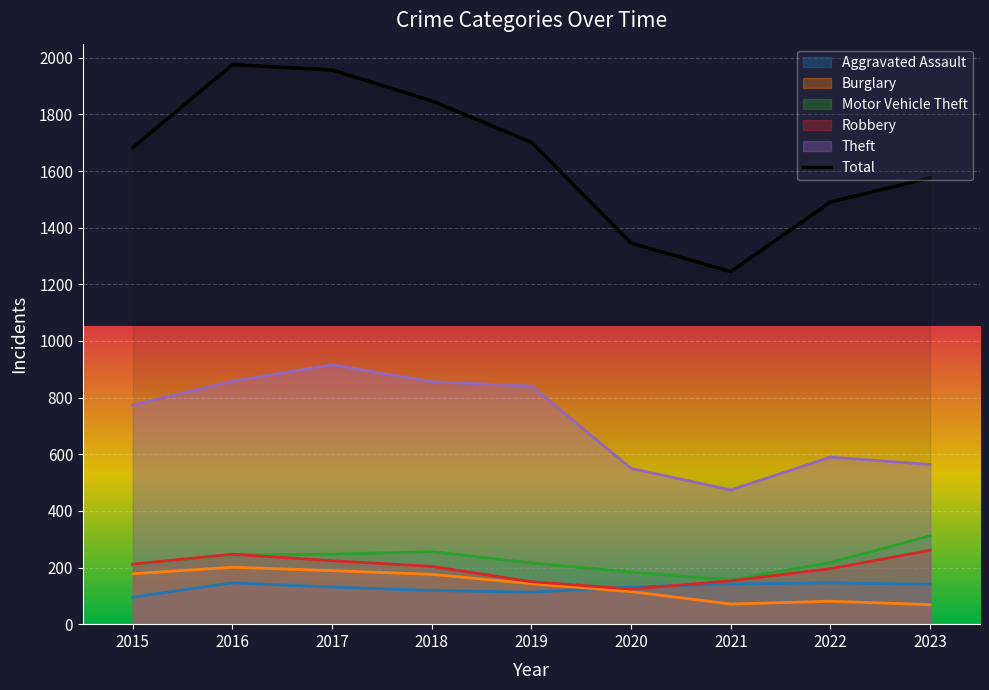

What is the difference between the highest and lowest values at 2016?

1830